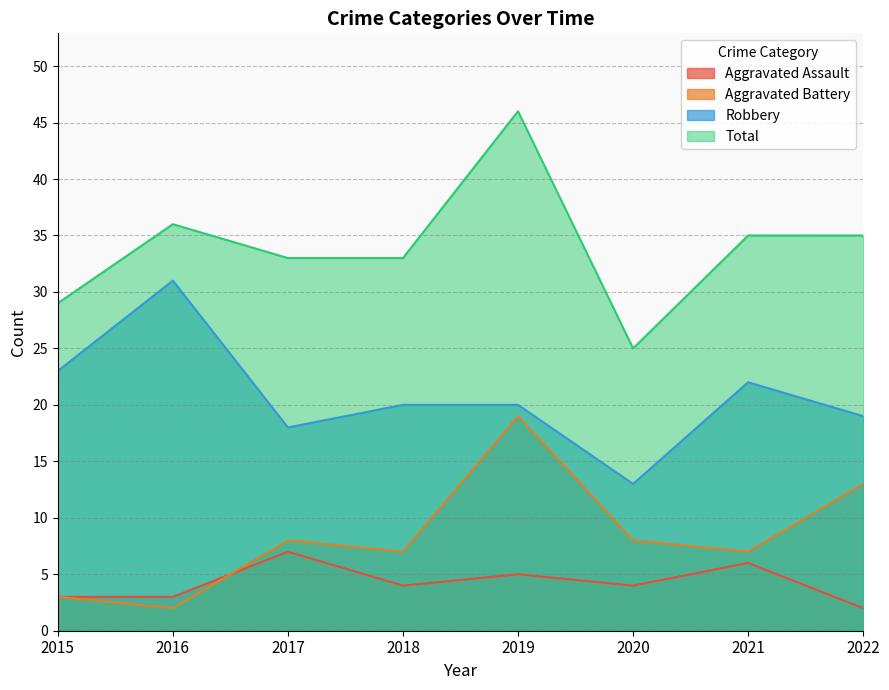

True or false: Aggravated Battery and Total cross at least once.

False